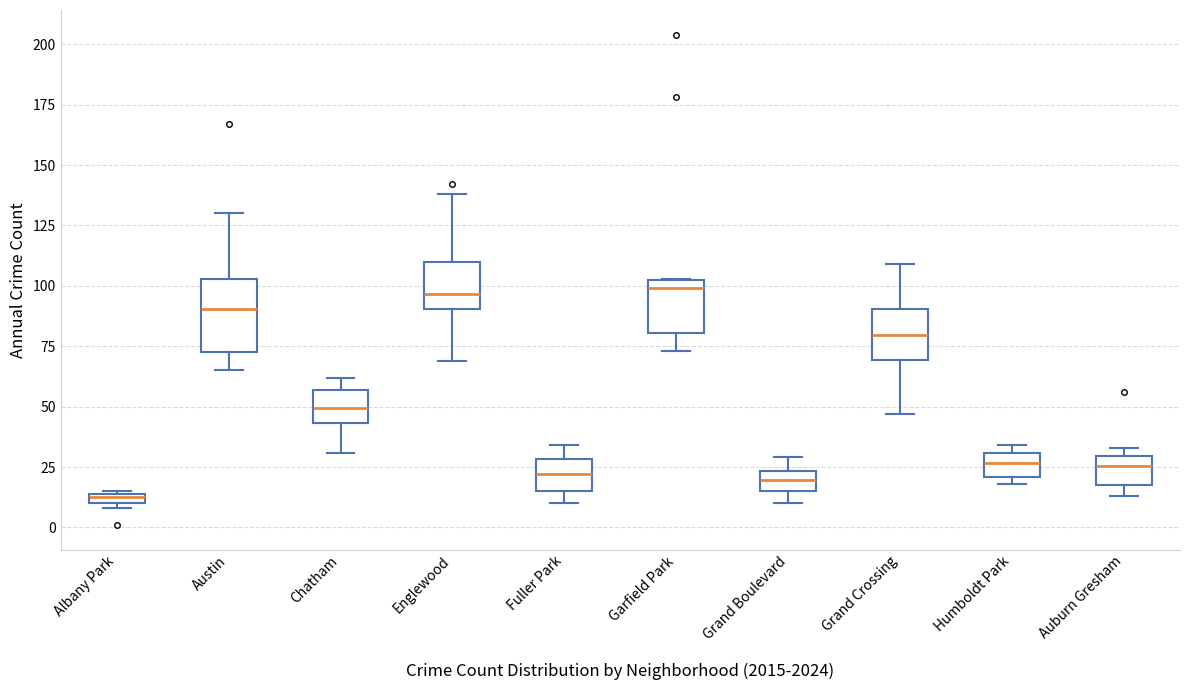

Where is the lower edge of the box for Chatham on the y-axis? The values are not printed on the chart, so give them approximately, as read against the axis.

45